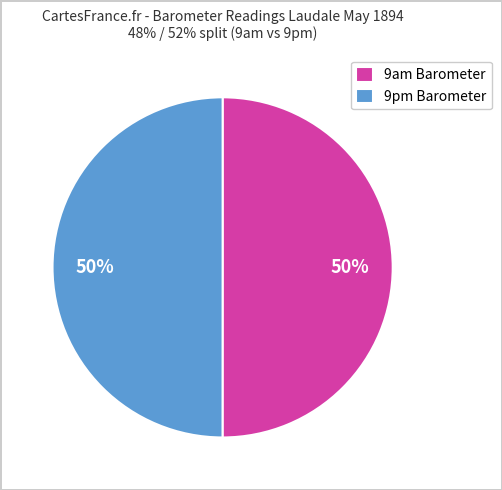

Count the number of slices in the pie.

2